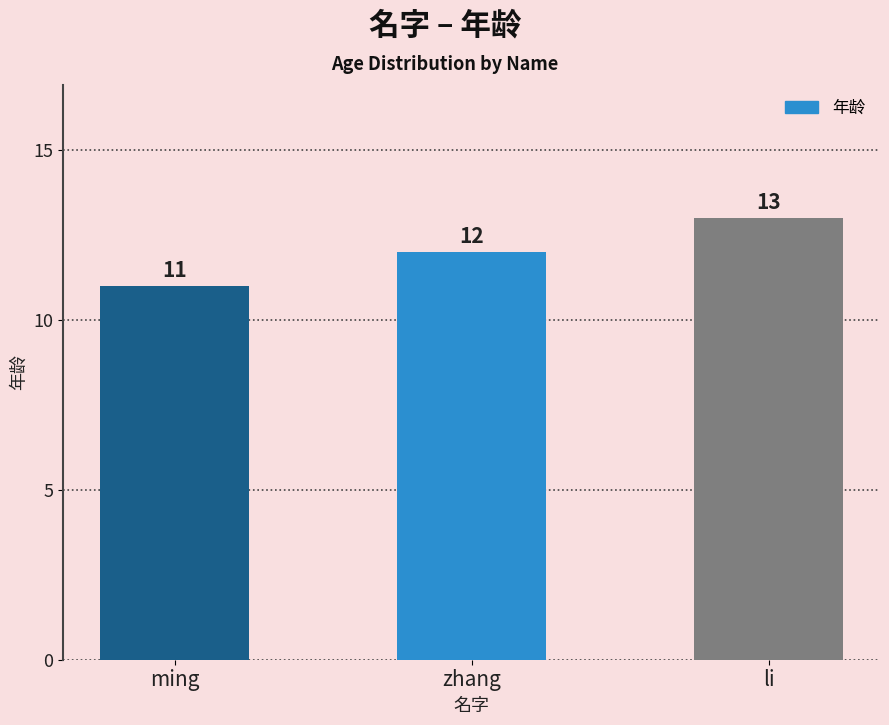

The value at ming is 11. True or false?

True